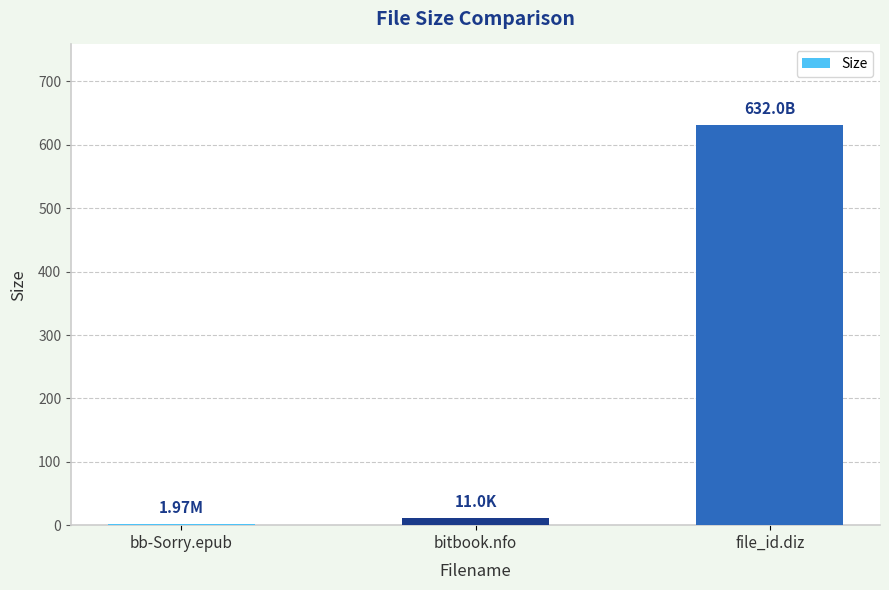

The chart shows a value of 2.0 at bb-Sorry.epub. True or false?

True